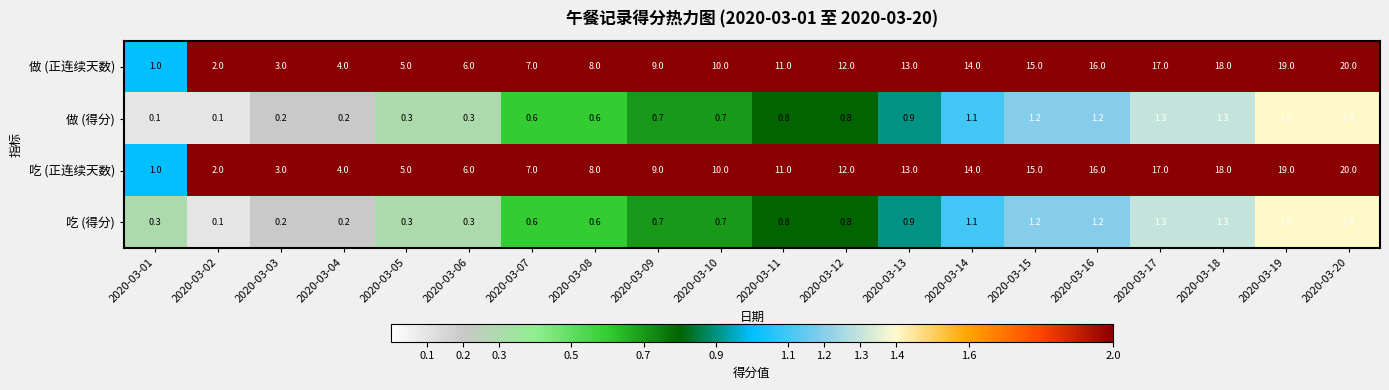

What is the spread (max minus min) of values at 2020-03-08?

7.4